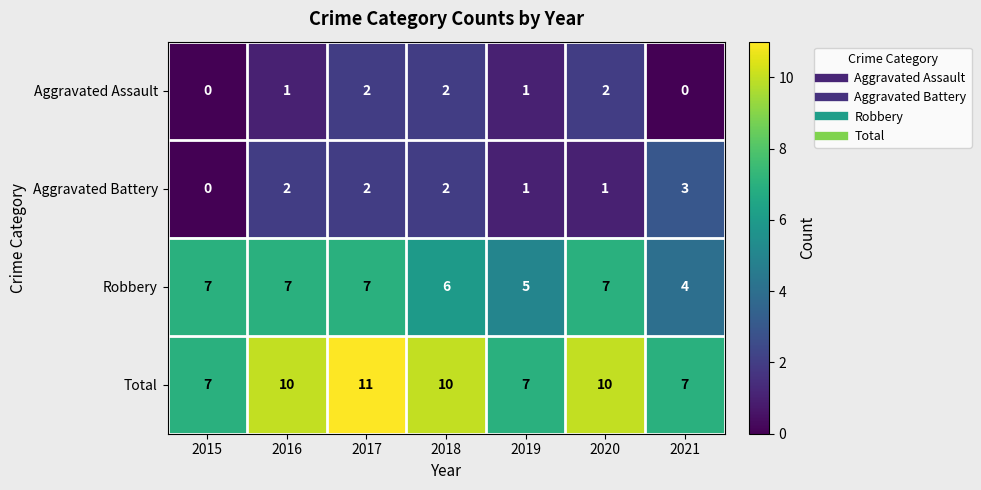

How many Total values are between 7 and 10?

6